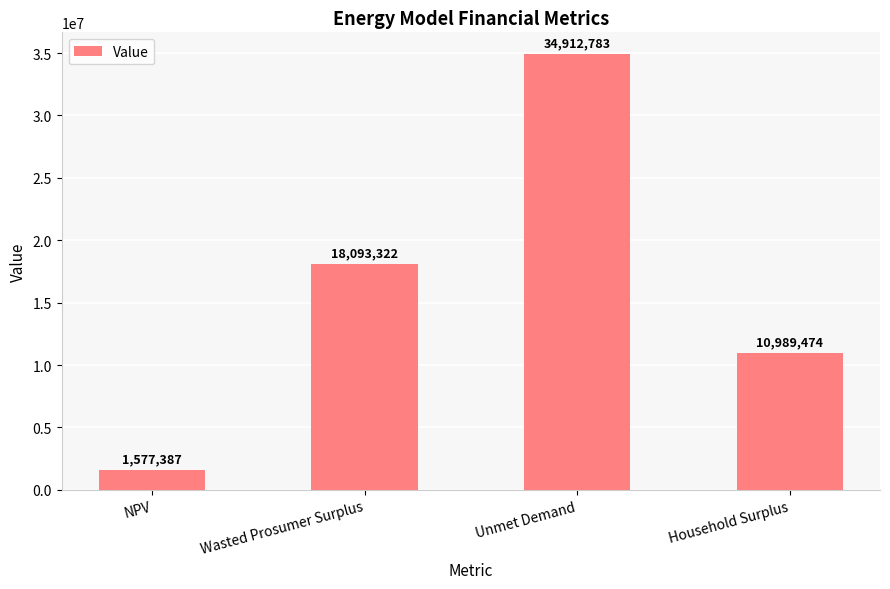

Which has a higher value, Wasted Prosumer Surplus or Unmet Demand?

Unmet Demand